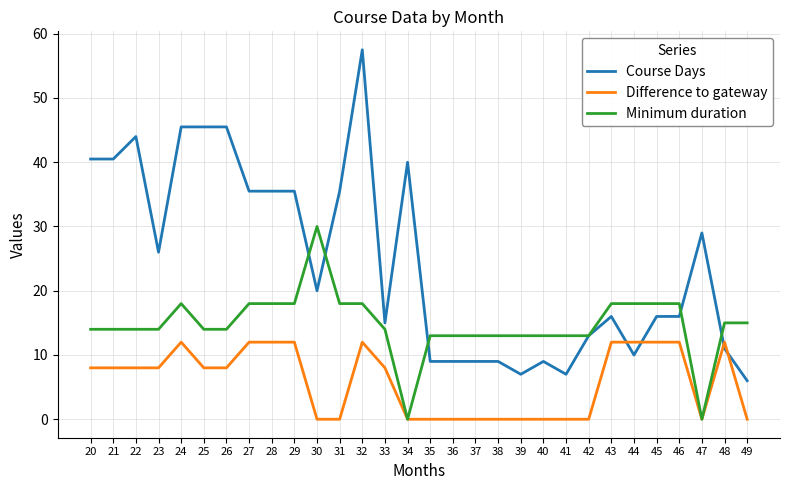

Which series has the largest total across all categories?

Course Days